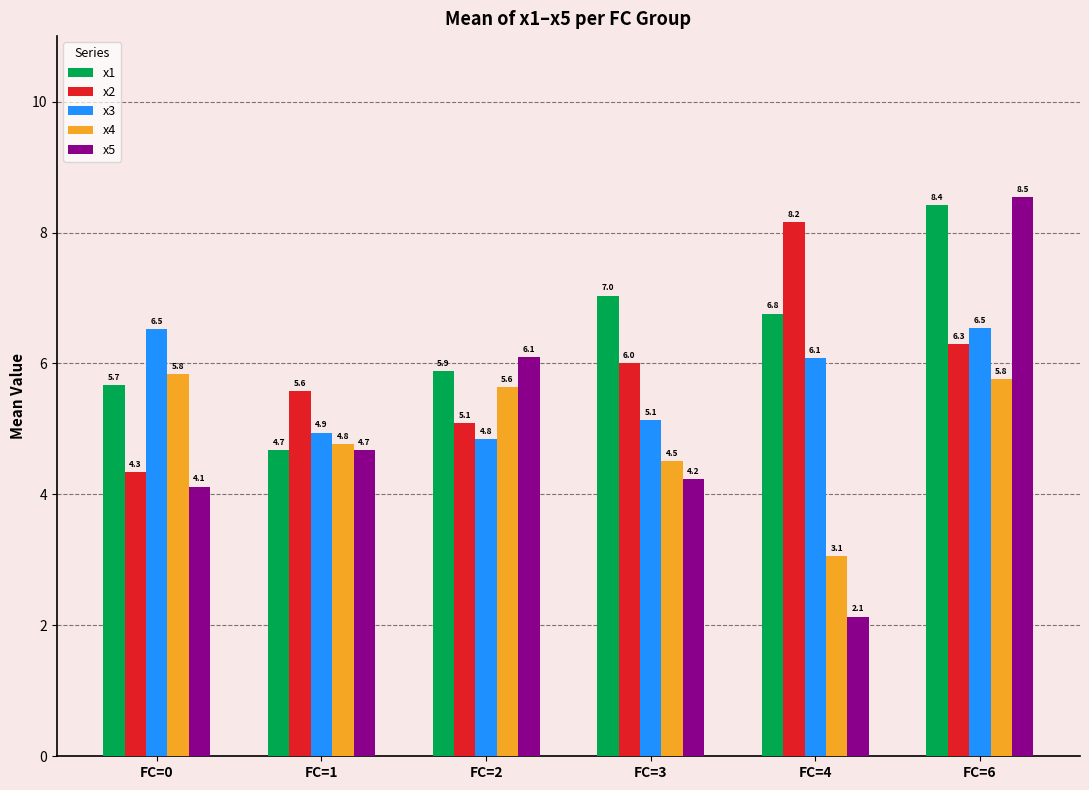

What is the value of the x2 bar at the 3rd from the left?

5.1